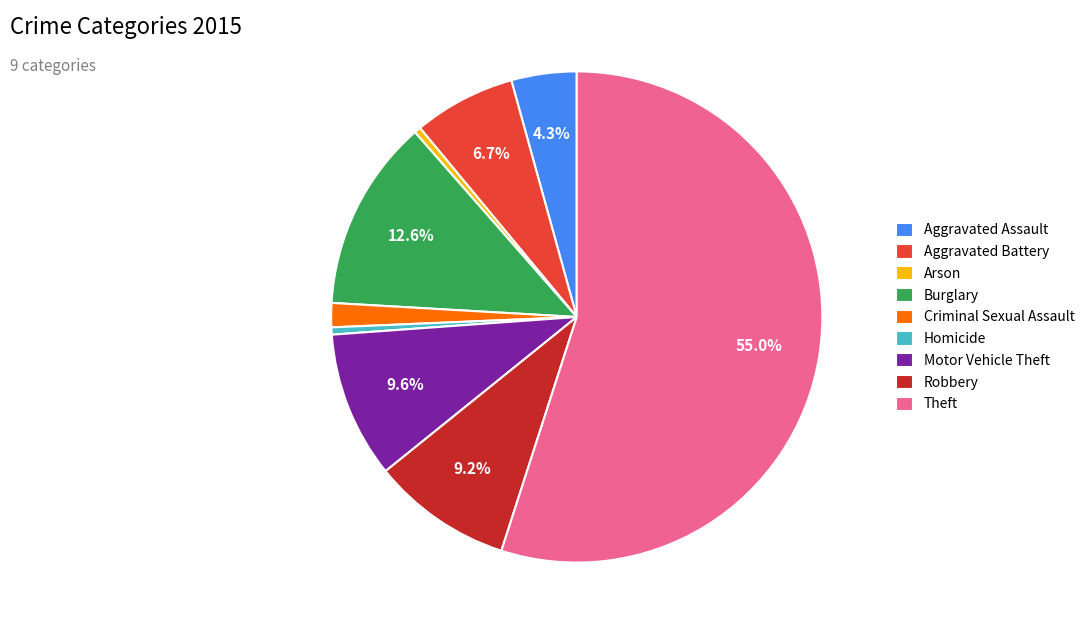

Is there any slice that represents more than half of the pie?

Yes